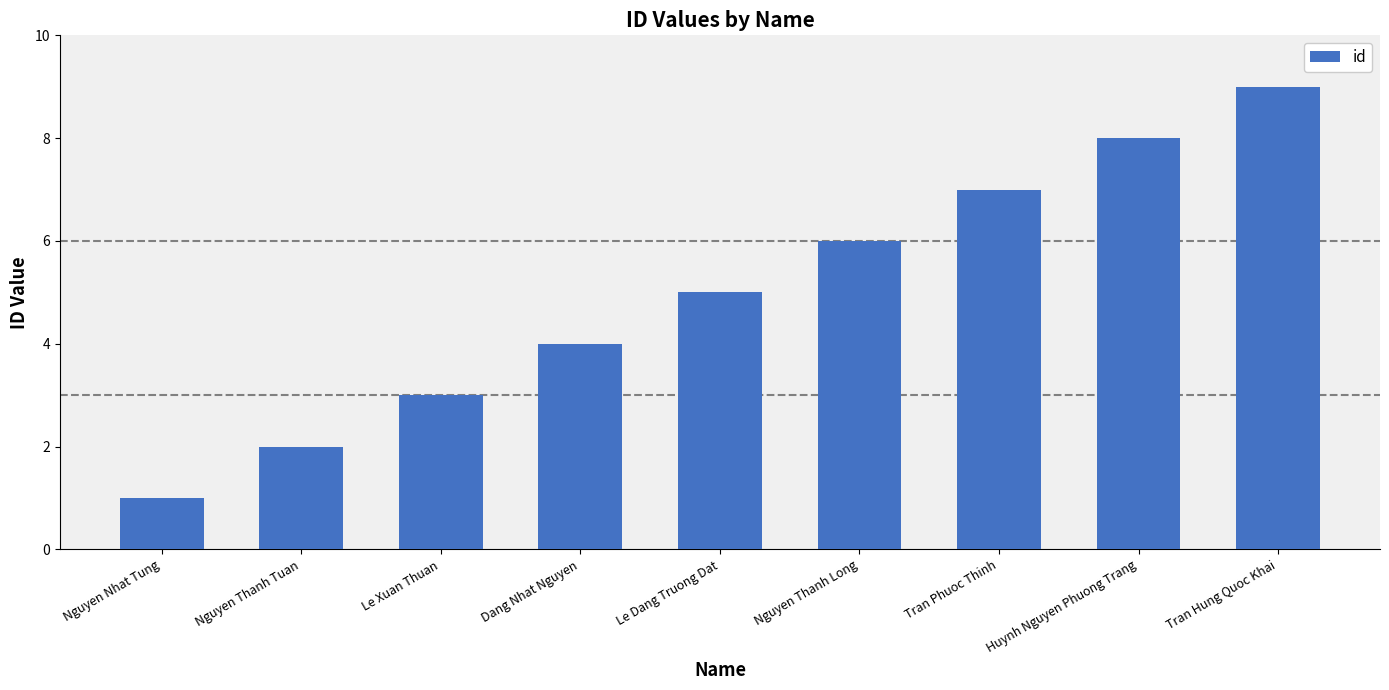

How many data points are less than 5?

4